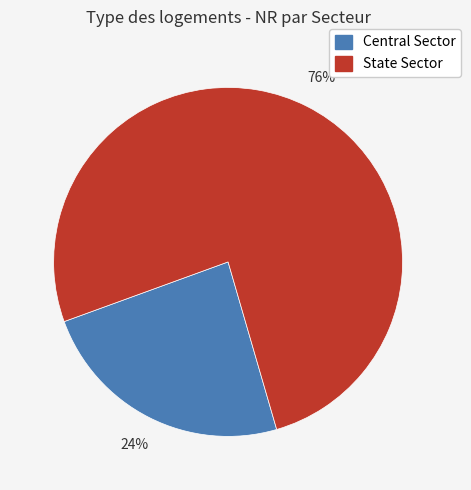

True or false: State Sector accounts for 67% of the total.

False